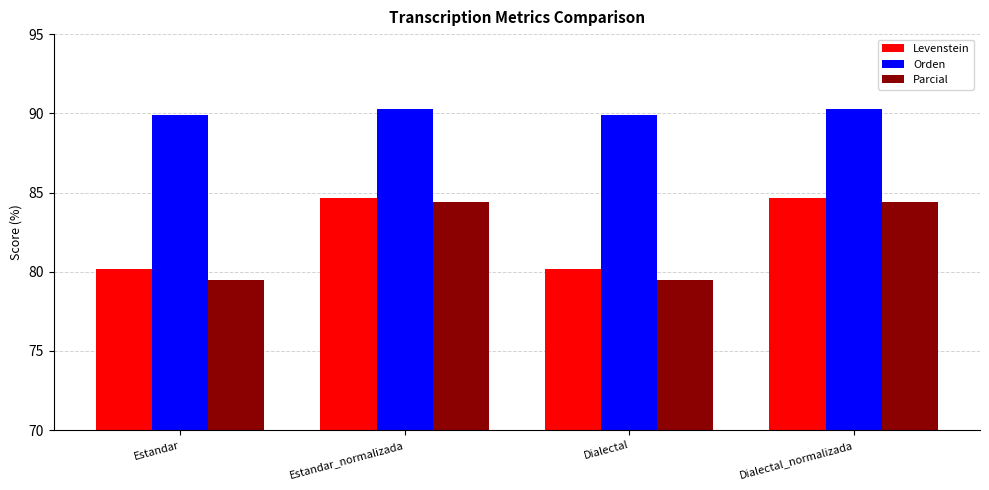

What is the maximum value shown in the chart?

90.3